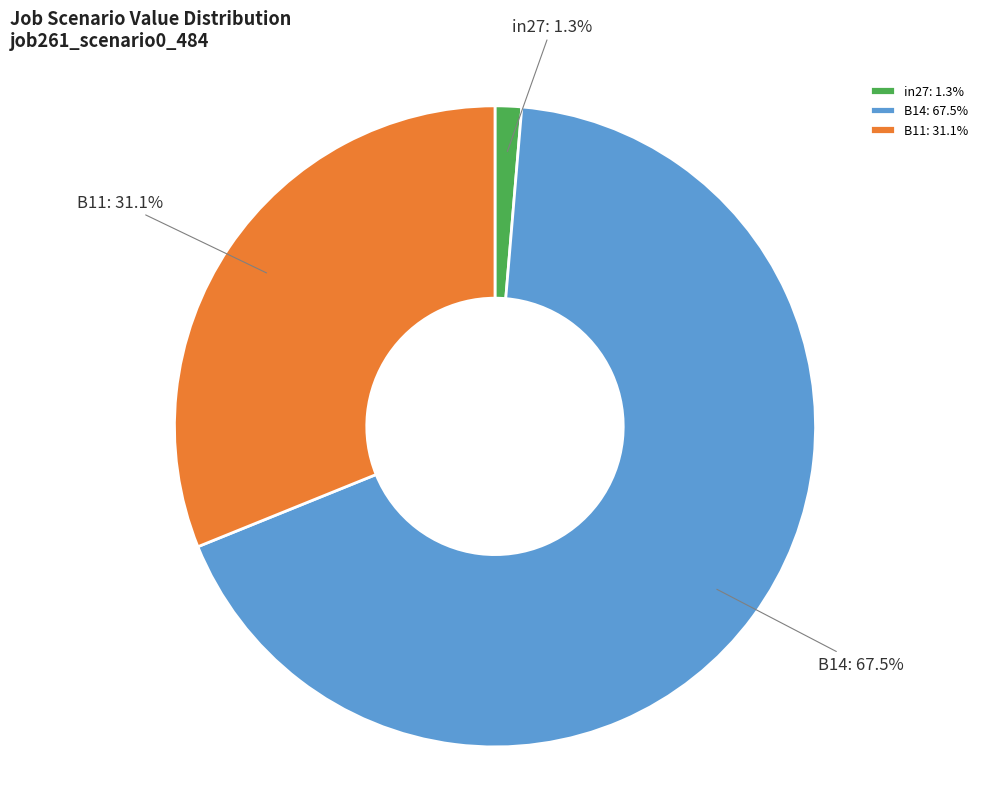

How many slices are in this pie chart?

3